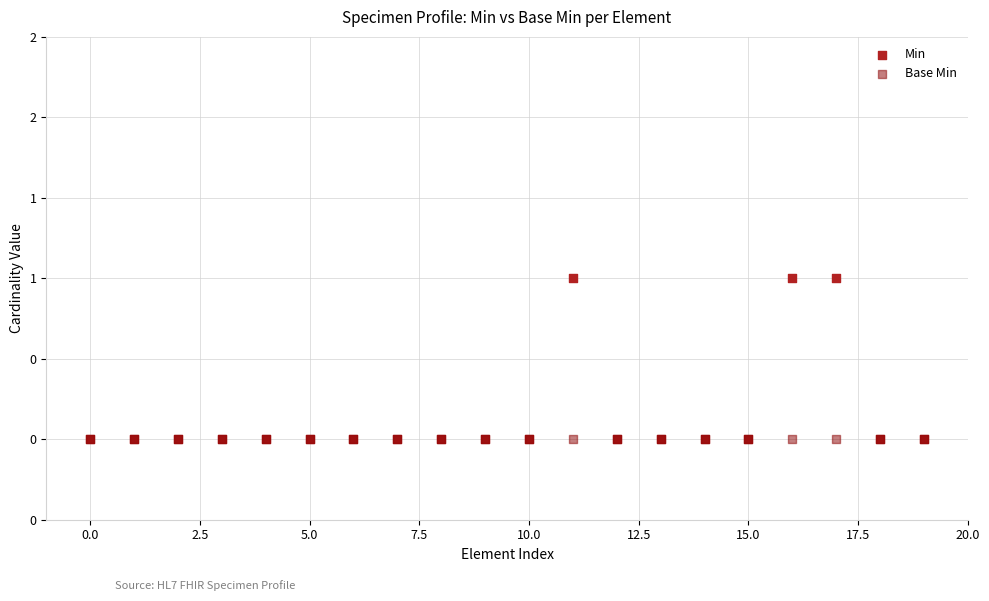

What are all the series names shown in the legend?

Min, Base Min